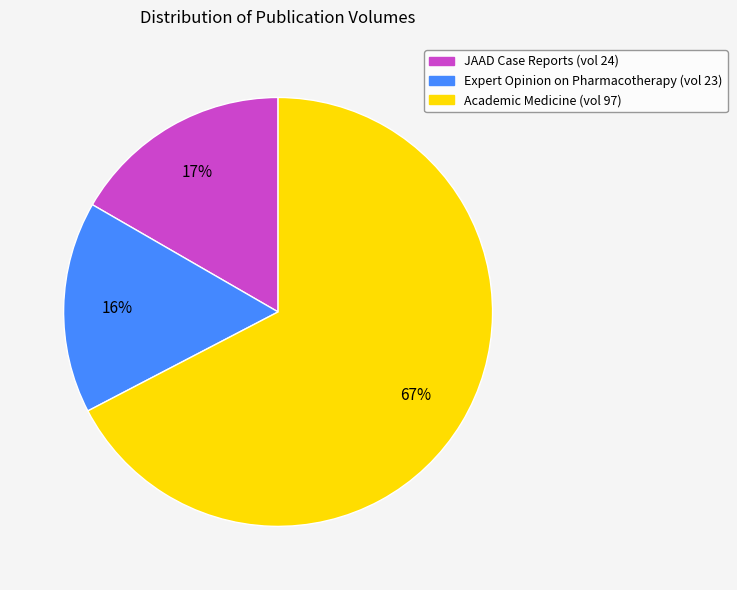

Which has a higher value, Academic Medicine (vol 97) or JAAD Case Reports (vol 24)?

Academic Medicine (vol 97)